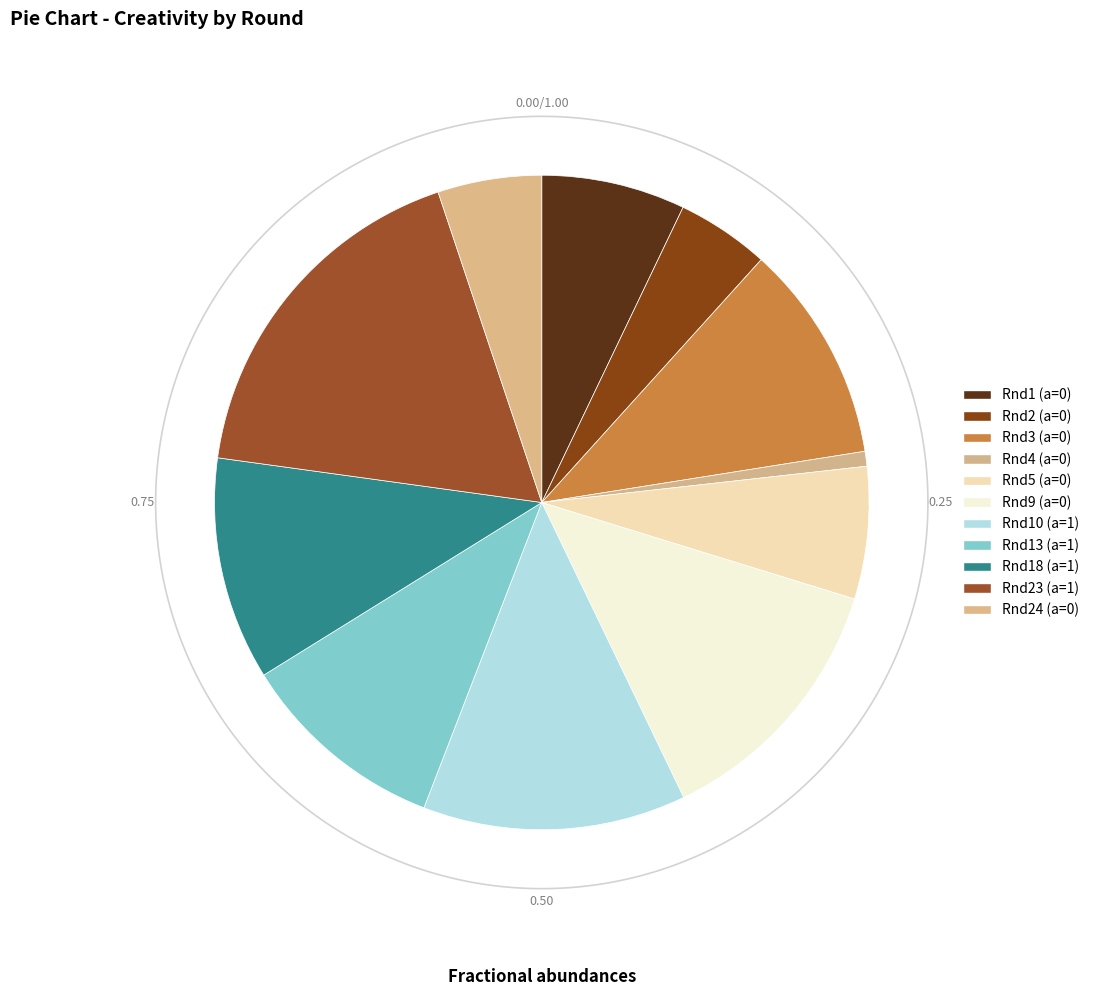

How many slices are in this pie chart?

11